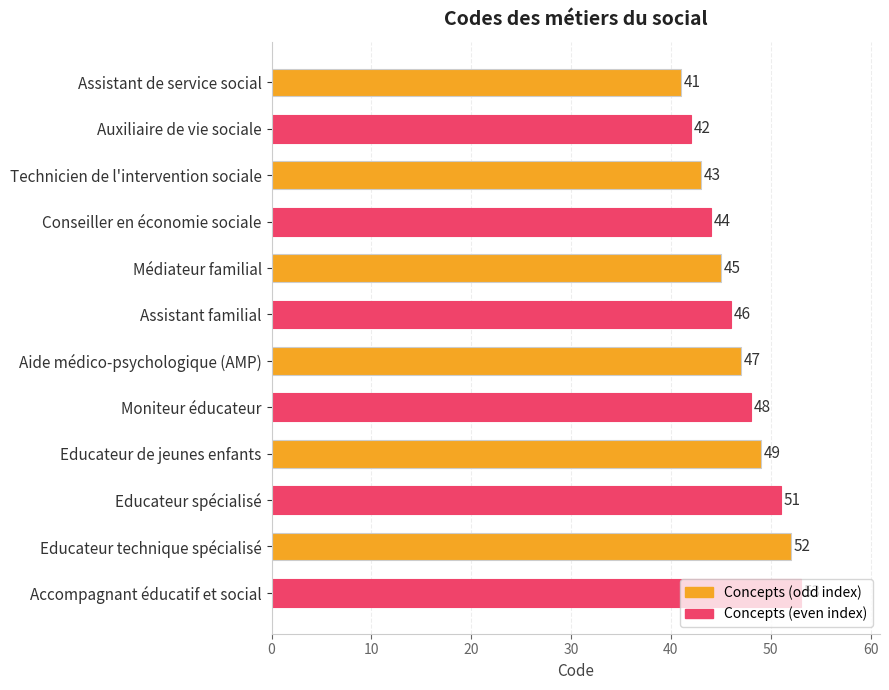

List the labels in order of value, smallest first.

Assistant de service social, Auxiliaire de vie sociale, Technicien de l'intervention sociale, Conseiller en économie sociale, Médiateur familial, Assistant familial, Aide médico-psychologique (AMP), Moniteur éducateur, Educateur de jeunes enfants, Educateur spécialisé, Educateur technique spécialisé, Accompagnant éducatif et social